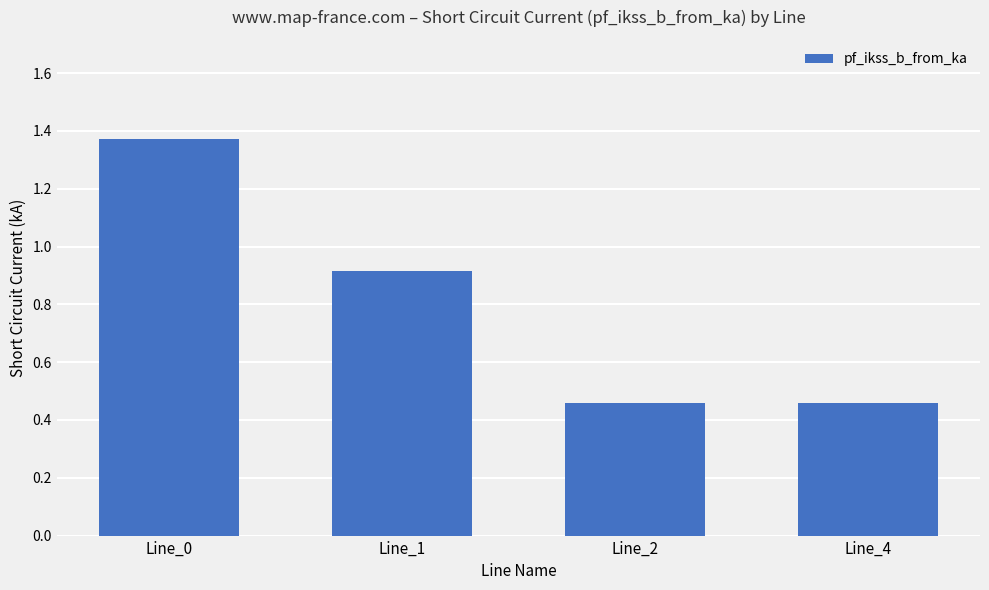

What is the difference between the maximum and minimum values?

0.9